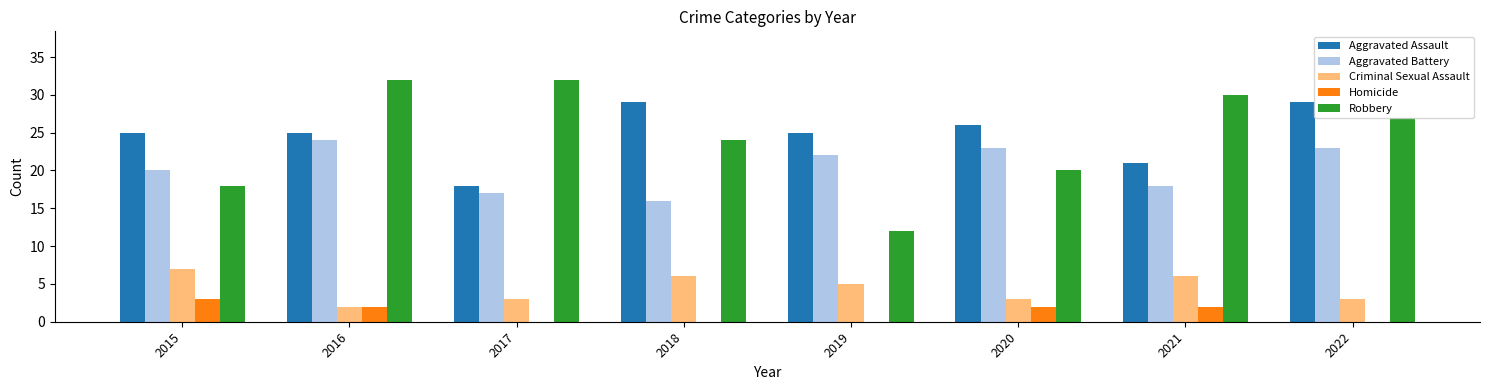

Between 2015 and 2019, which series saw the biggest shift?

Robbery